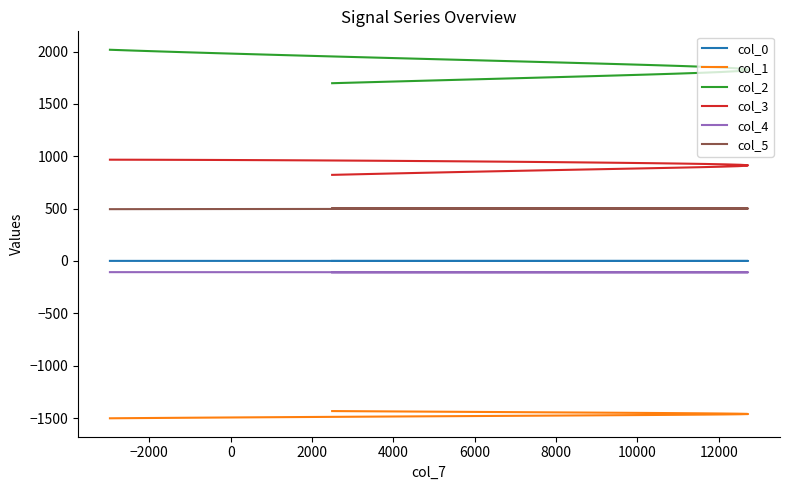

True or false: col_3 has a value of 567.5 at 27.

False